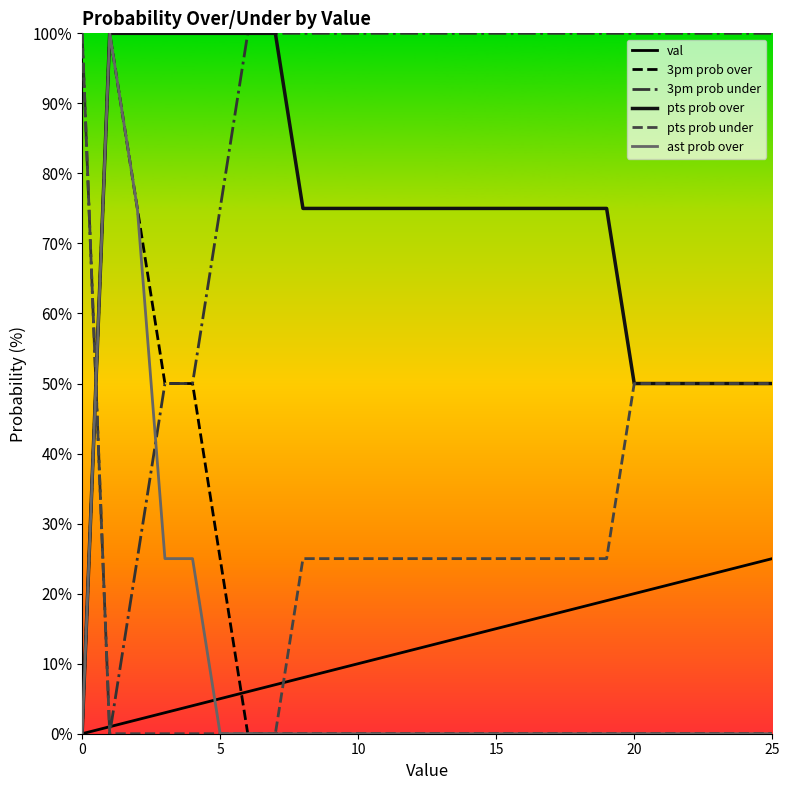

Does the chart display data point markers on the line(s)?

No